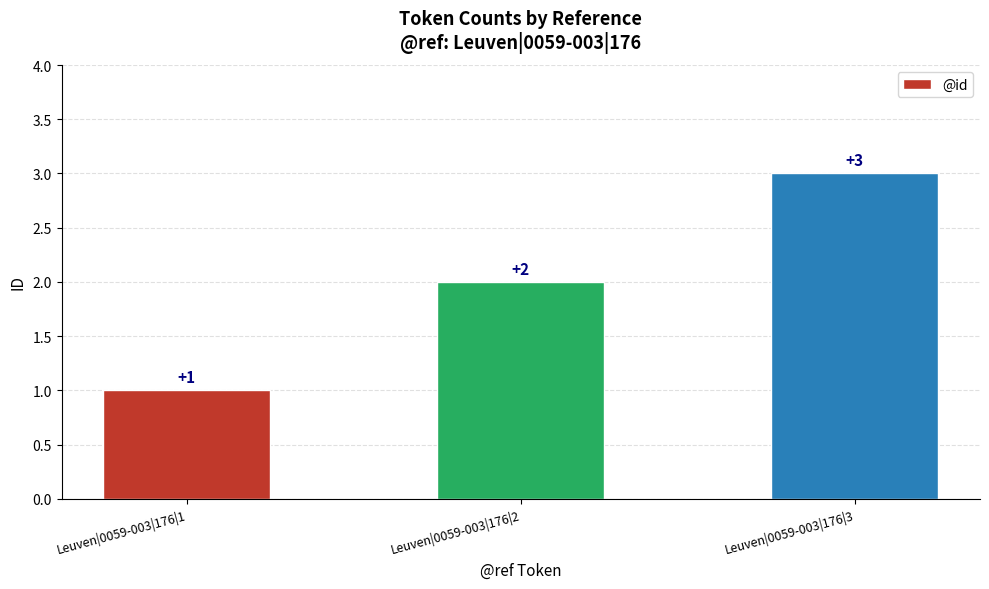

What is the maximum value shown in the chart?

3